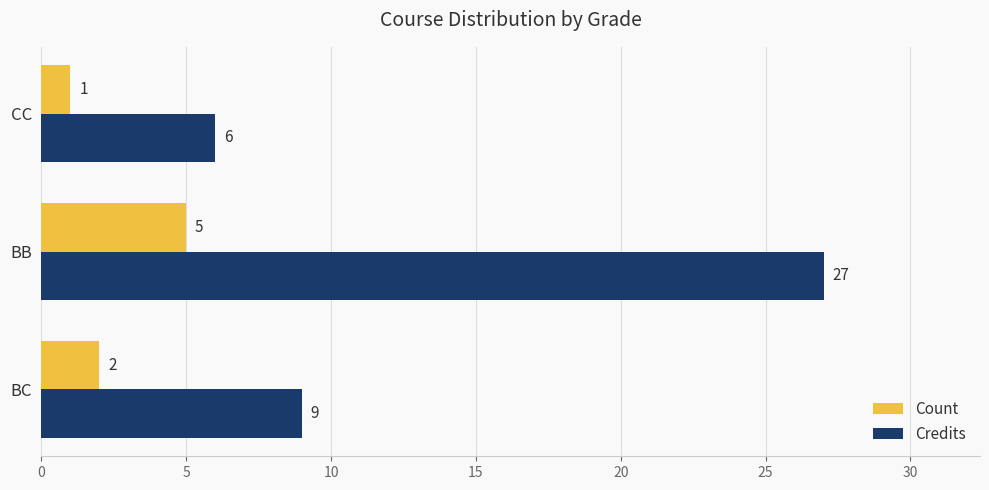

What is the greatest value displayed?

27